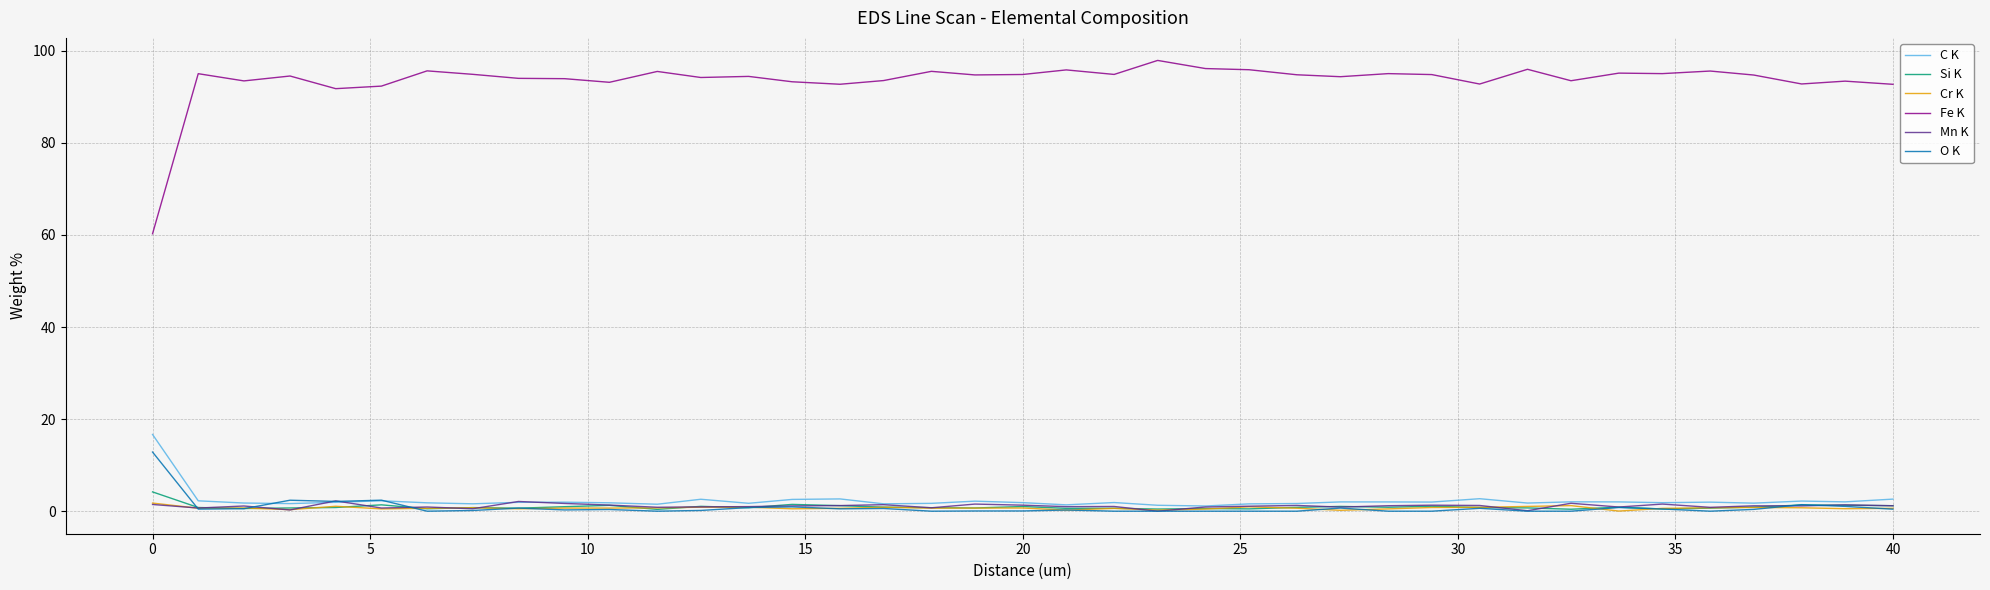

Which series has the largest total across all categories?

Fe K